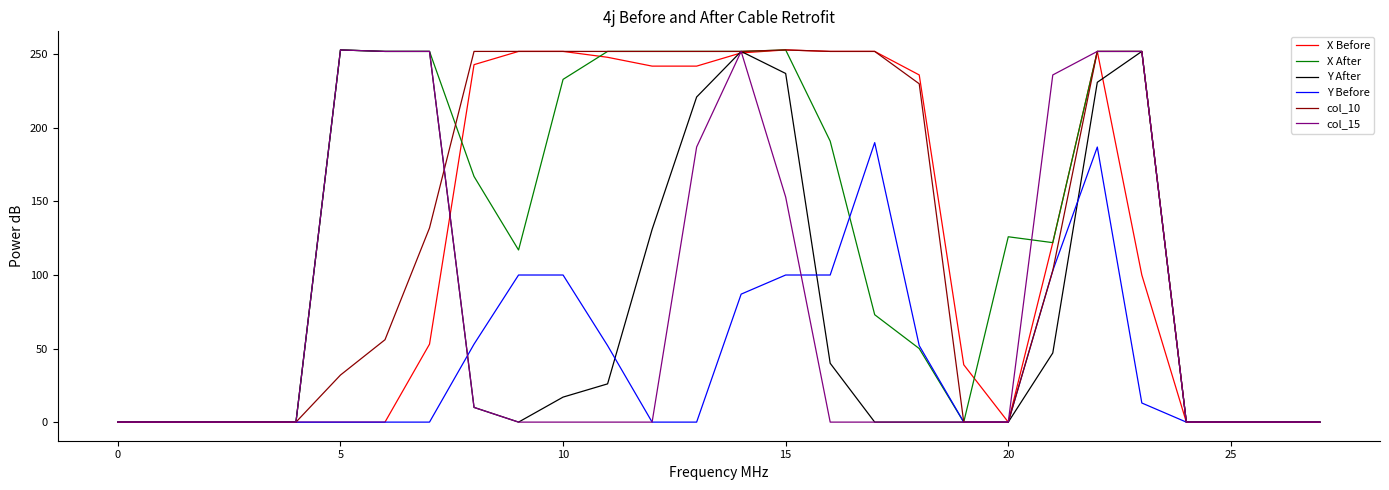

What is the maximum value shown in the chart?

253